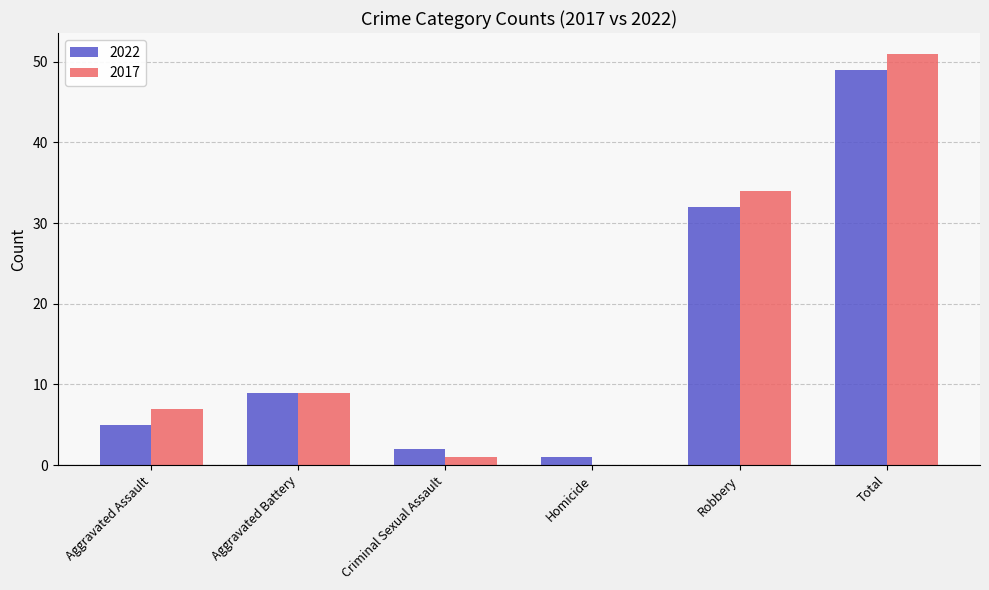

What is the spread (max minus min) of values at Criminal Sexual Assault?

1